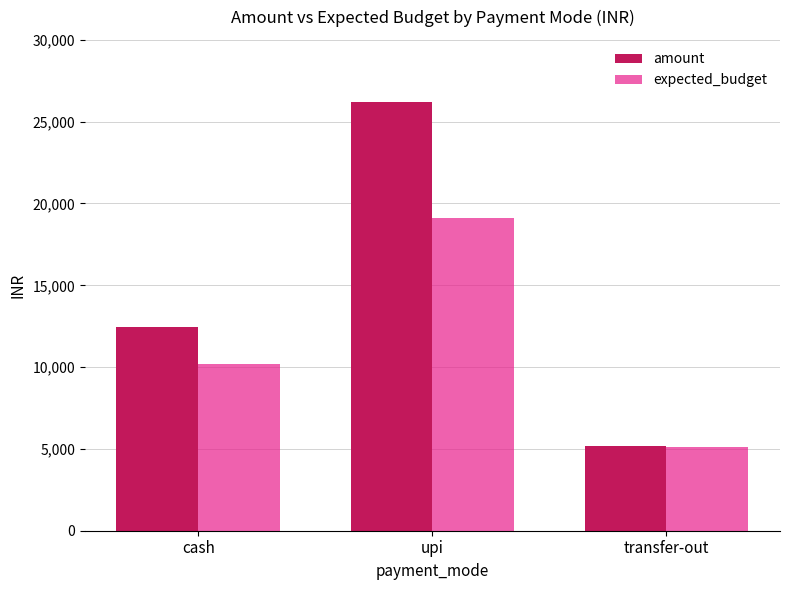

Count the number of categories in the chart.

3